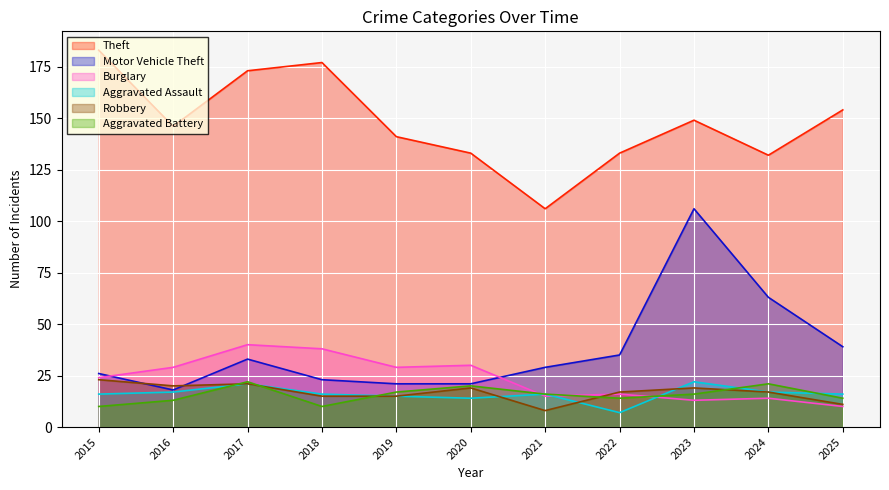

Reading left to right, list all the values displayed in this chart.

Theft: 2015=183	2016=146	2017=173	2018=177	2019=141	2020=133	2021=106	2022=133	2023=149	2024=132	2025=154
Motor Vehicle Theft: 2015=26	2016=18	2017=33	2018=23	2019=21	2020=21	2021=29	2022=35	2023=106	2024=63	2025=39
Burglary: 2015=24	2016=29	2017=40	2018=38	2019=29	2020=30	2021=15	2022=16	2023=13	2024=14	2025=10
Aggravated Assault: 2015=16	2016=17	2017=21	2018=16	2019=15	2020=14	2021=16	2022=7	2023=22	2024=17	2025=16
Robbery: 2015=23	2016=20	2017=21	2018=15	2019=15	2020=19	2021=8	2022=17	2023=19	2024=17	2025=11
Aggravated Battery: 2015=10	2016=13	2017=22	2018=10	2019=17	2020=20	2021=16	2022=14	2023=16	2024=21	2025=14